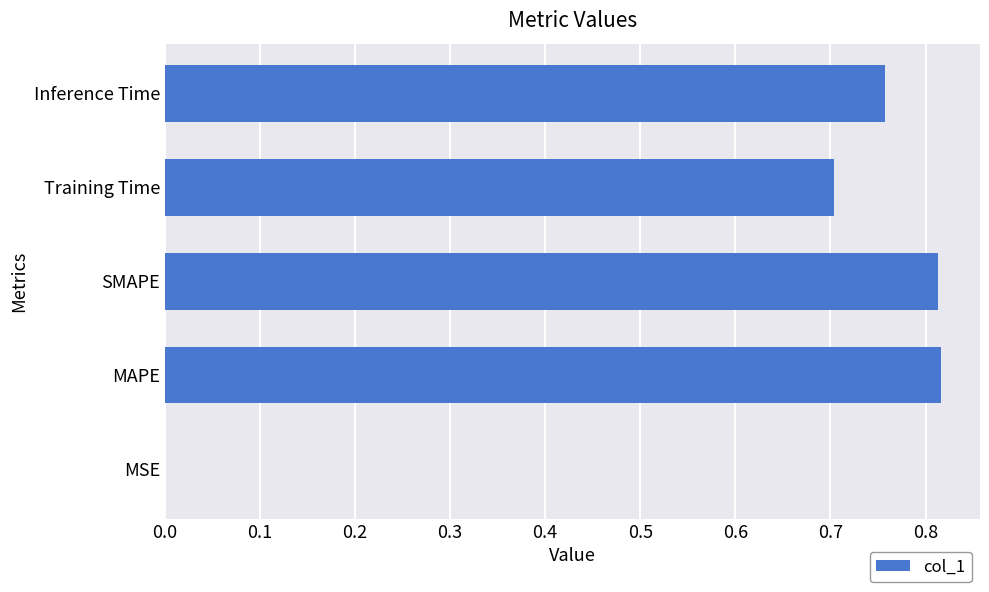

Count the number of data series in this chart.

1